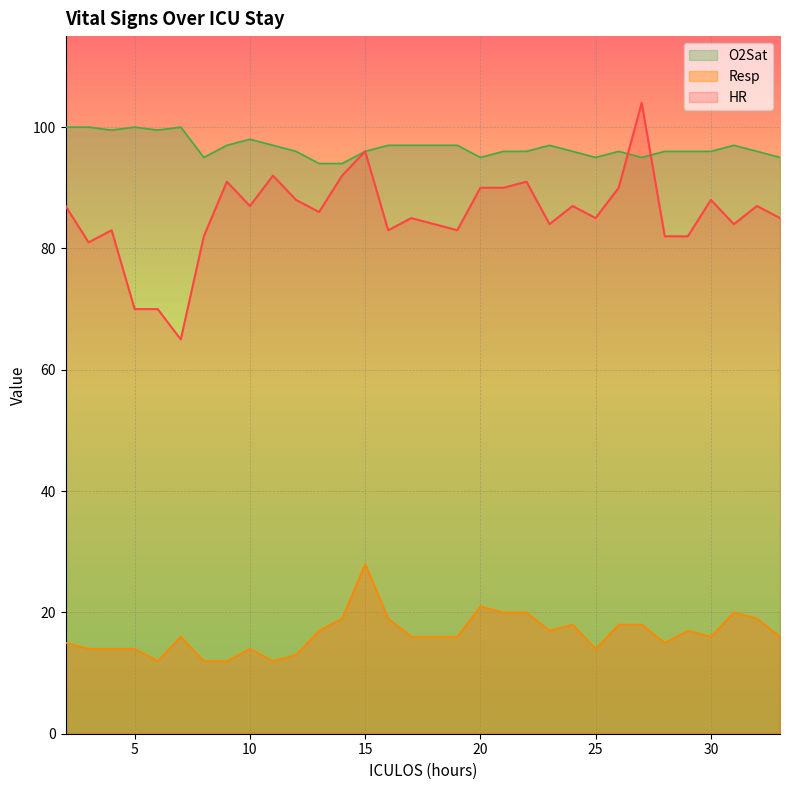

Reading left to right, extract all data points from this chart.

HR: 87.0	81.0	83.0	70.0	70.0	65.0	82.0	91.0	87.0	92.0	88.0	86.0	92.0	96.0	83.0	85.0	84.0	83.0	90.0	90.0	91.0	84.0	87.0	85.0	90.0	104.0	82.0	82.0	88.0	84.0	87.0	85.0
Resp: 15.0	14.0	14.0	14.0	12.0	16.0	12.0	12.0	14.0	12.0	13.0	17.0	19.0	28.0	19.0	16.0	16.0	16.0	21.0	20.0	20.0	17.0	18.0	14.0	18.0	18.0	15.0	17.0	16.0	20.0	19.0	16.0
O2Sat: 100.0	100.0	99.5	100.0	99.5	100.0	95.0	97.0	98.0	97.0	96.0	94.0	94.0	96.0	97.0	97.0	97.0	97.0	95.0	96.0	96.0	97.0	96.0	95.0	96.0	95.0	96.0	96.0	96.0	97.0	96.0	95.0